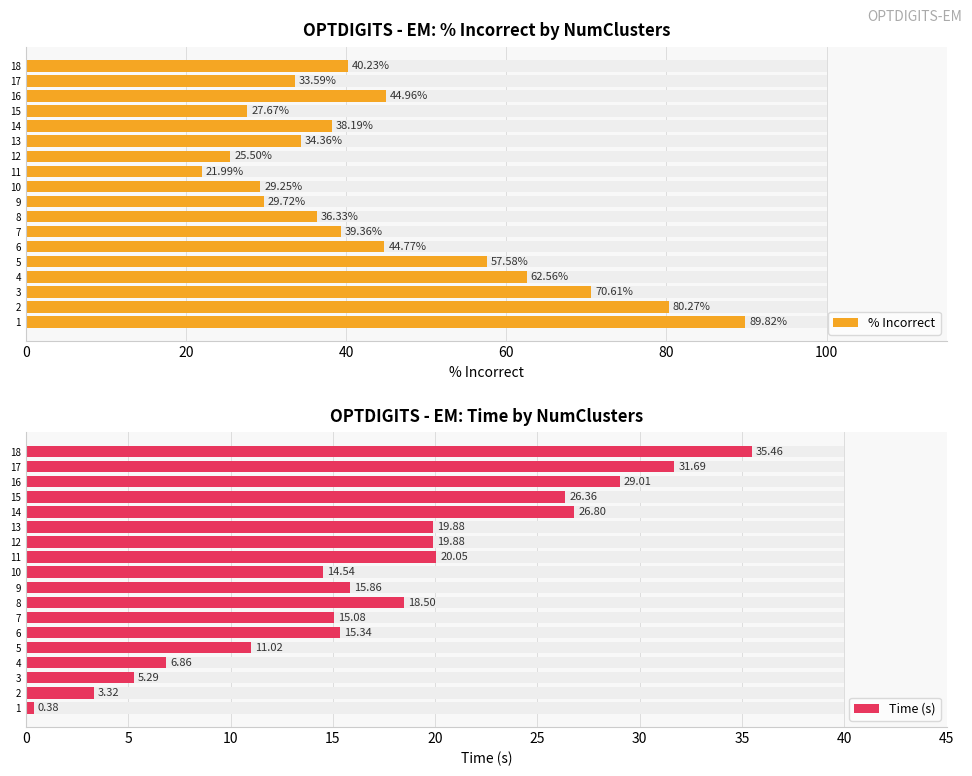

At how many categories does at least one series exceed 52?

5